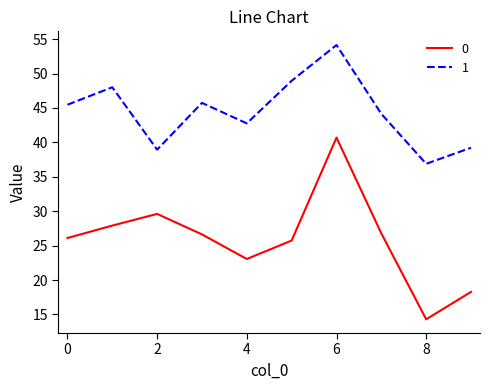

Does the chart display data point markers on the line(s)?

No